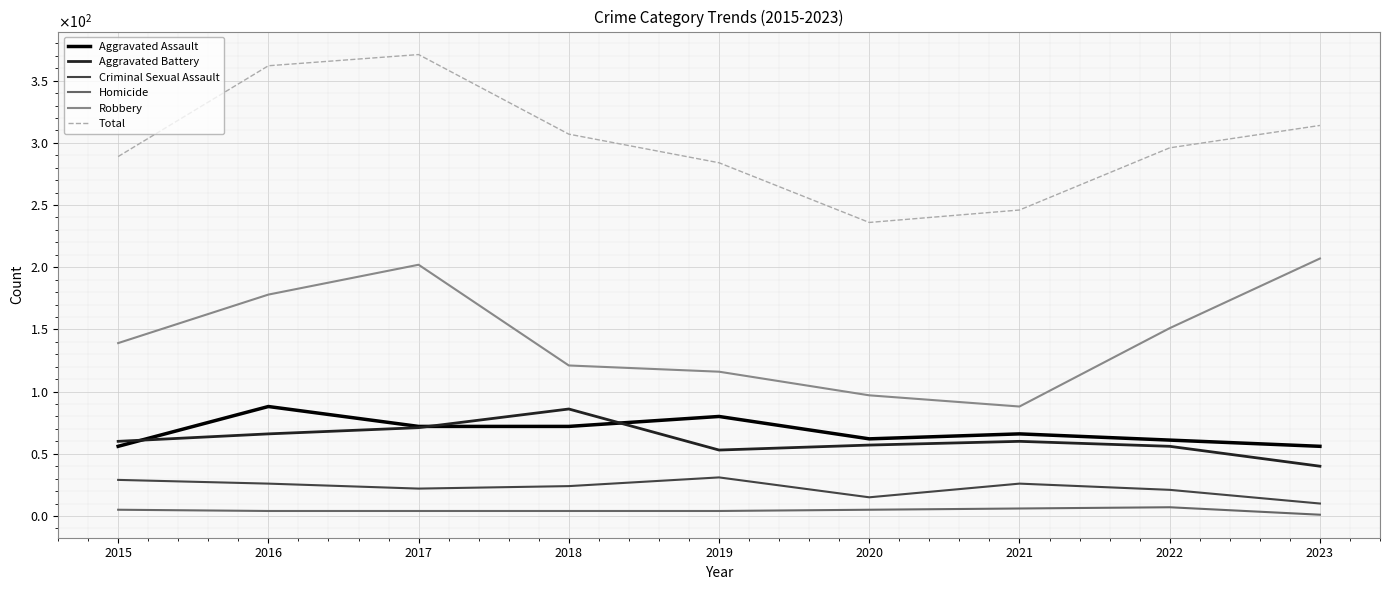

Does the chart display data point markers on the line(s)?

No